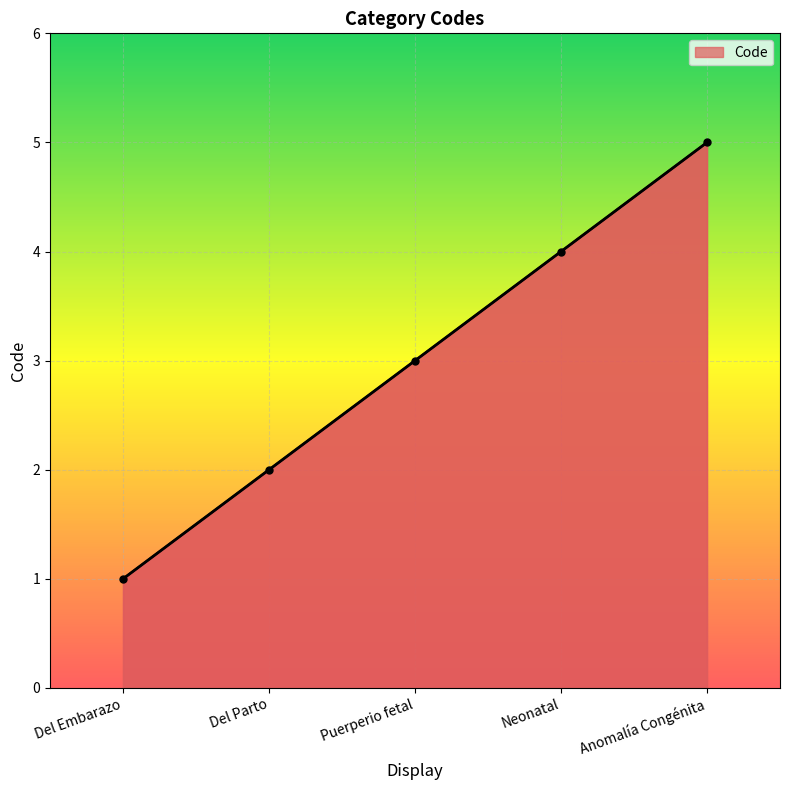

How many values are below 3?

2